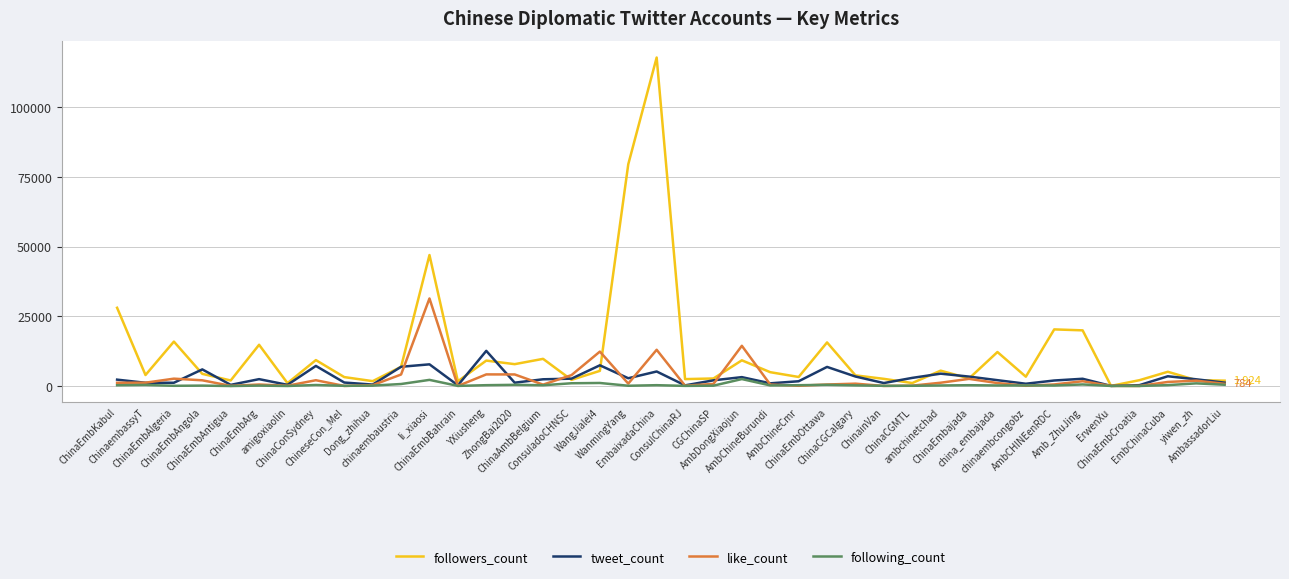

Which series has the largest total across all categories?

followers_count